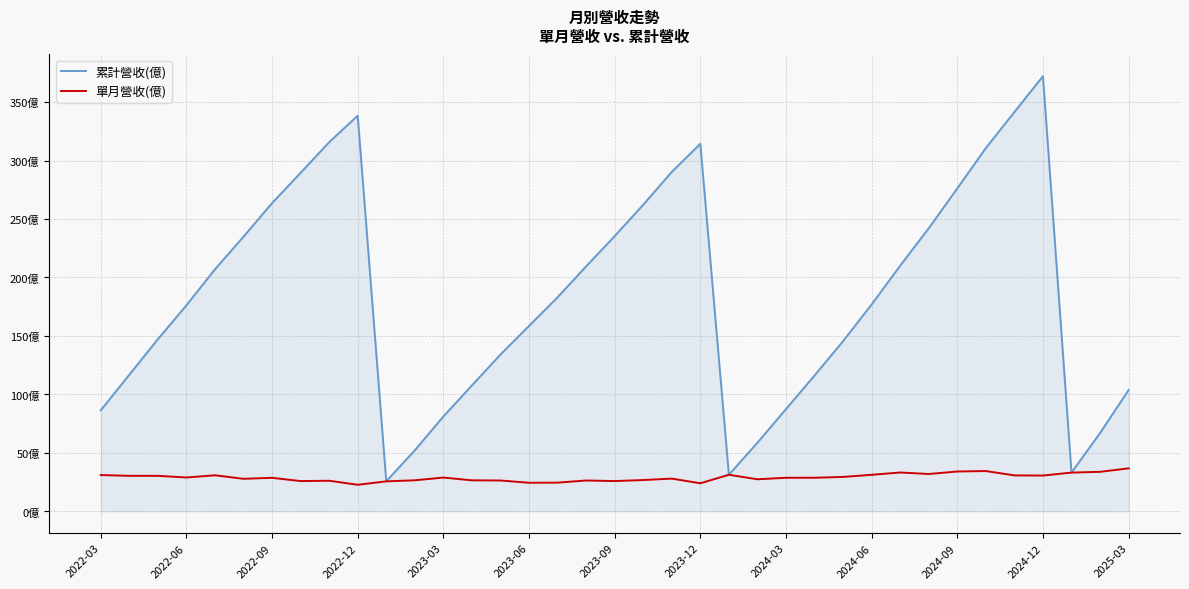

At which label does 累計營收(億) first exceed 176?

2022-06